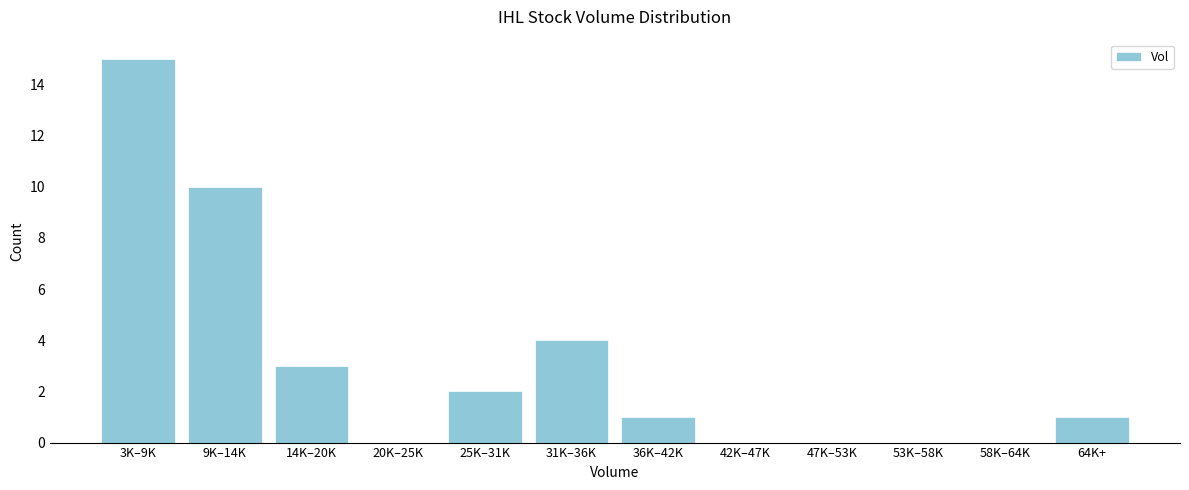

Reading left to right, what are all the values shown in this chart?

3K–9K=15	9K–14K=10	14K–20K=3	20K–25K=0	25K–31K=2	31K–36K=4	36K–42K=1	42K–47K=0	47K–53K=0	53K–58K=0	58K–64K=0	64K+=1